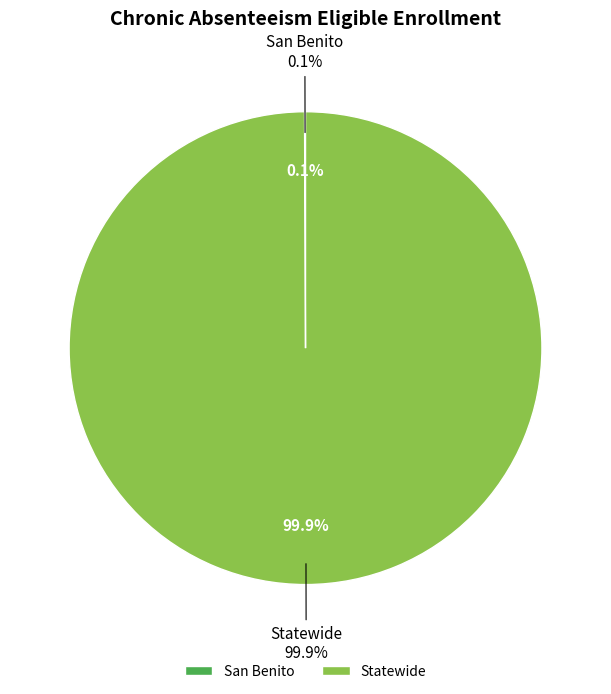

How many segments does this pie chart have?

2